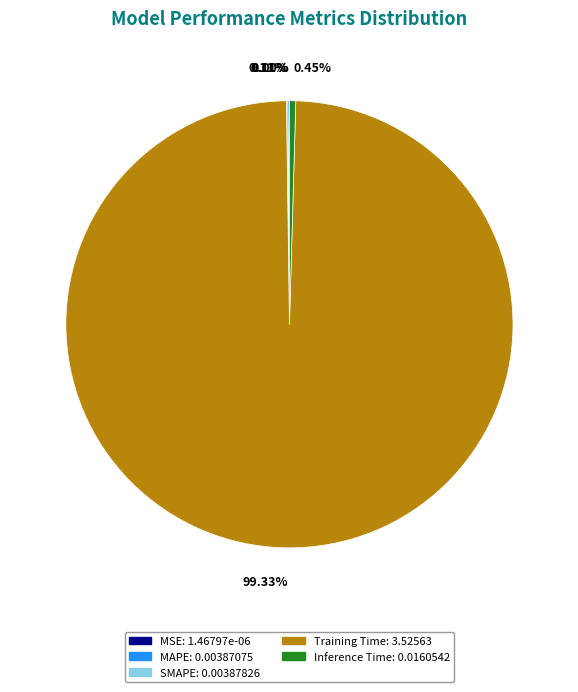

Does any single category account for the majority?

Yes